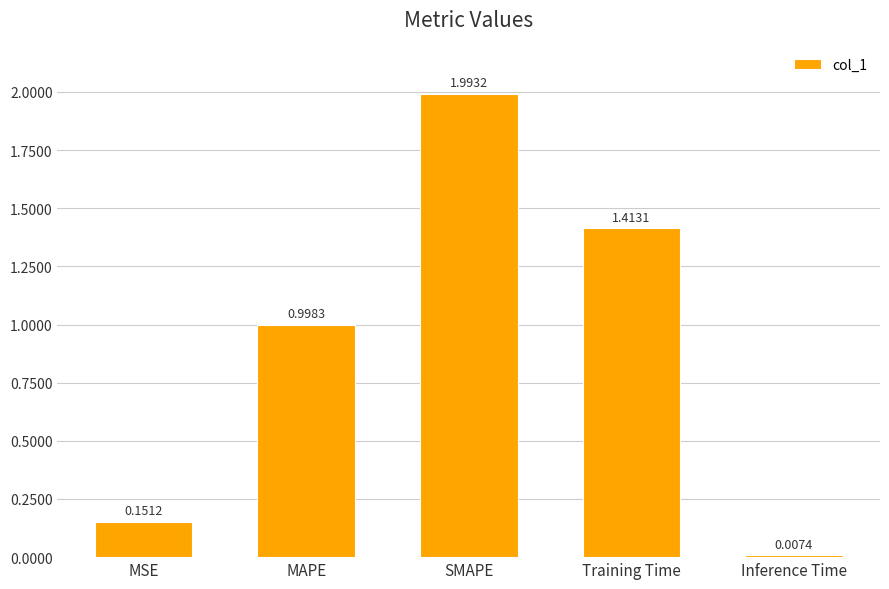

What is the label of the 2nd bar from the right?

Training Time